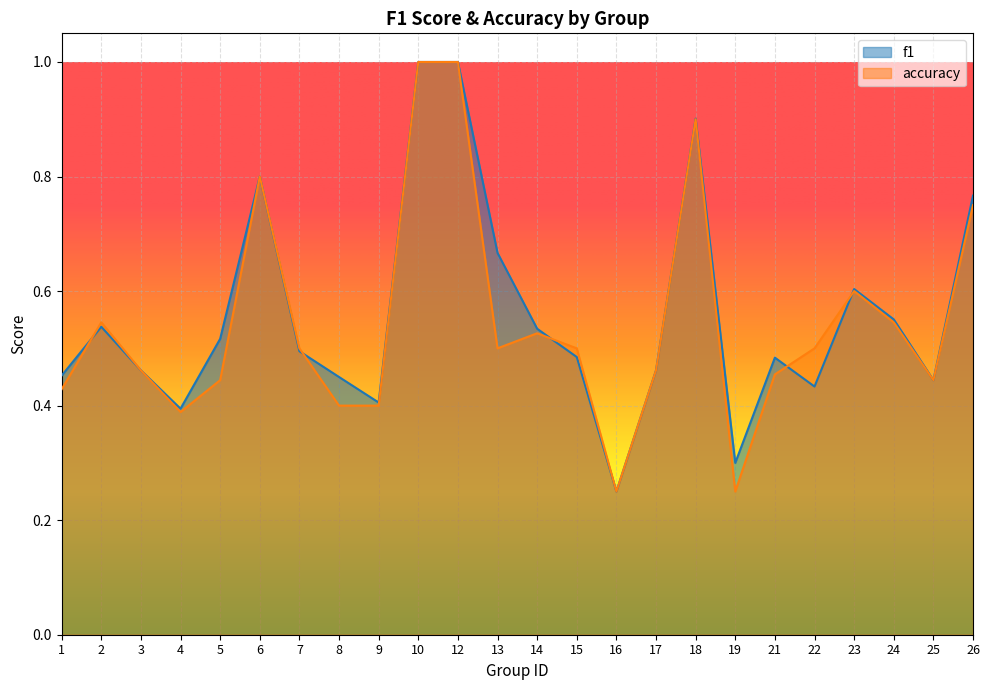

Is the value of accuracy at 5 greater than the value of f1 at 23?

No